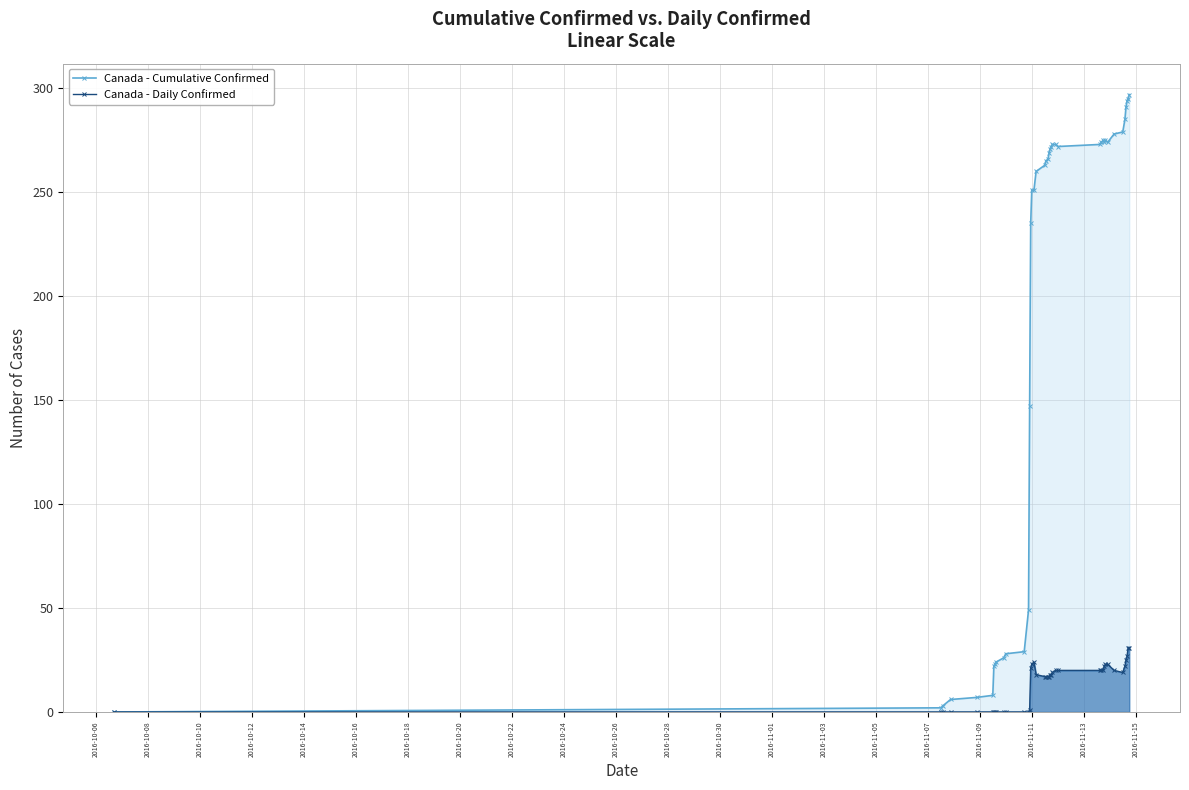

At how many categories does at least one series exceed 115?

27